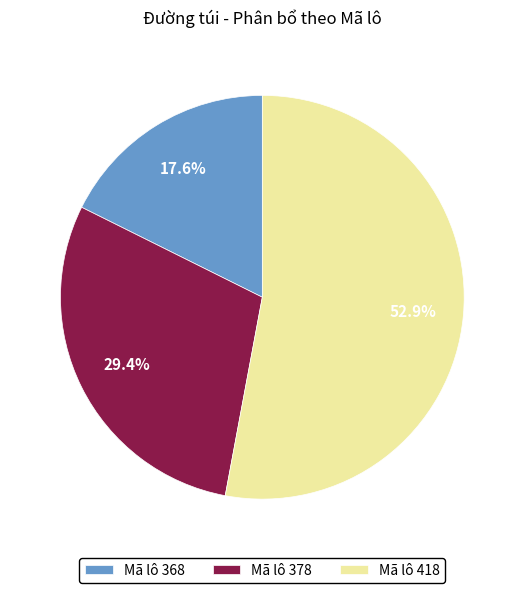

Which slice is the smallest?

Mã lô 368